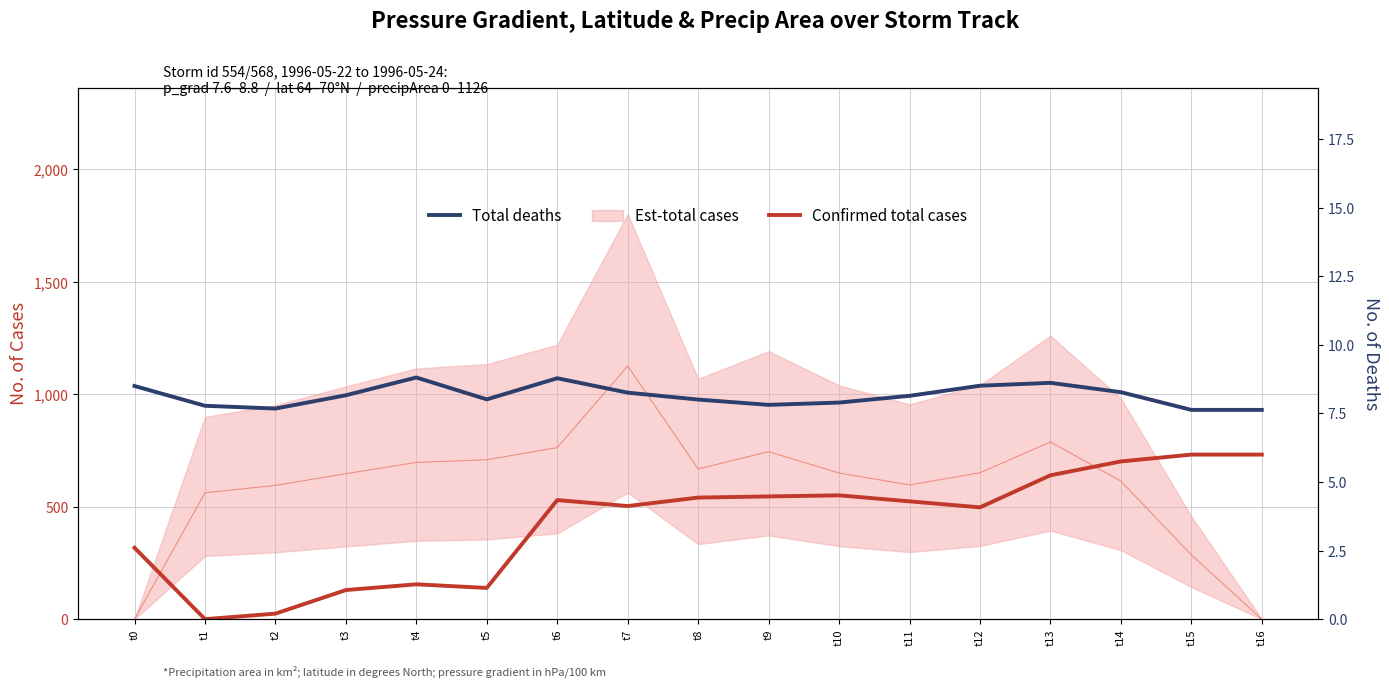

At which label is Confirmed total cases closest to 365?

t0